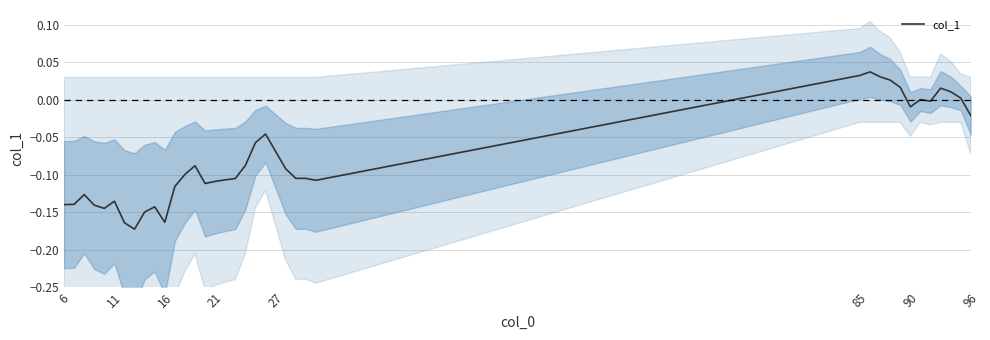

What is the difference between the second highest and second lowest values?

0.2